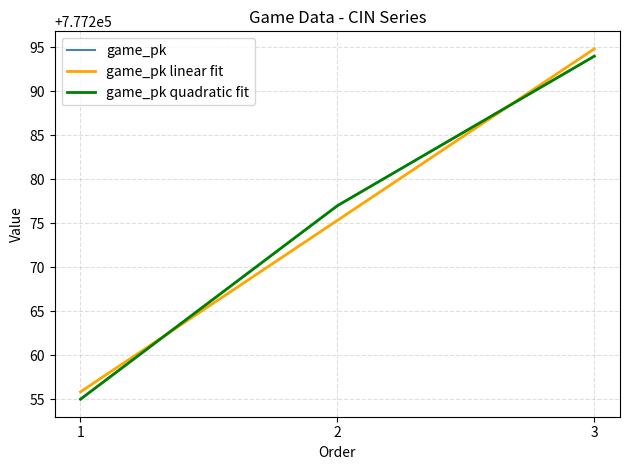

What is the total value across all series at 1?

2331765.8